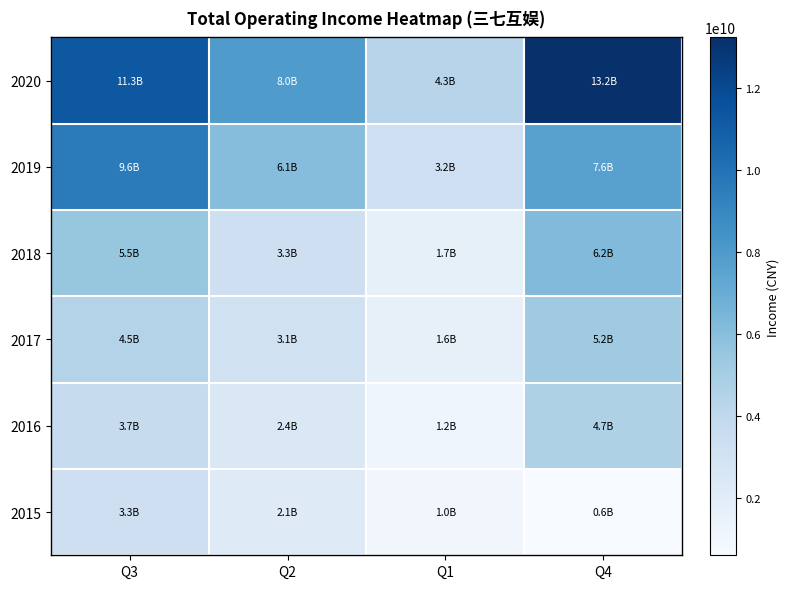

At which category is the sum across all series the highest?

Q3